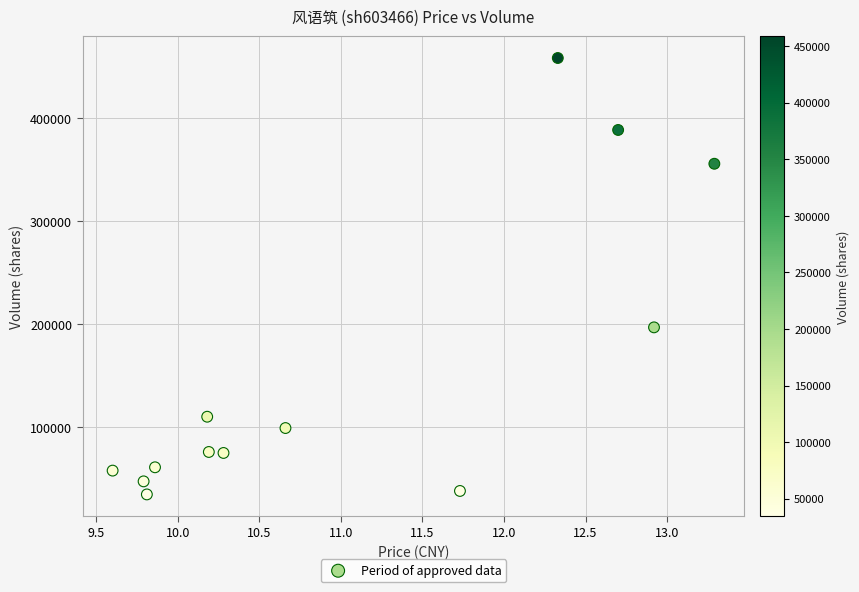

What Y value in the scatter plot is closest to 246603?

196872